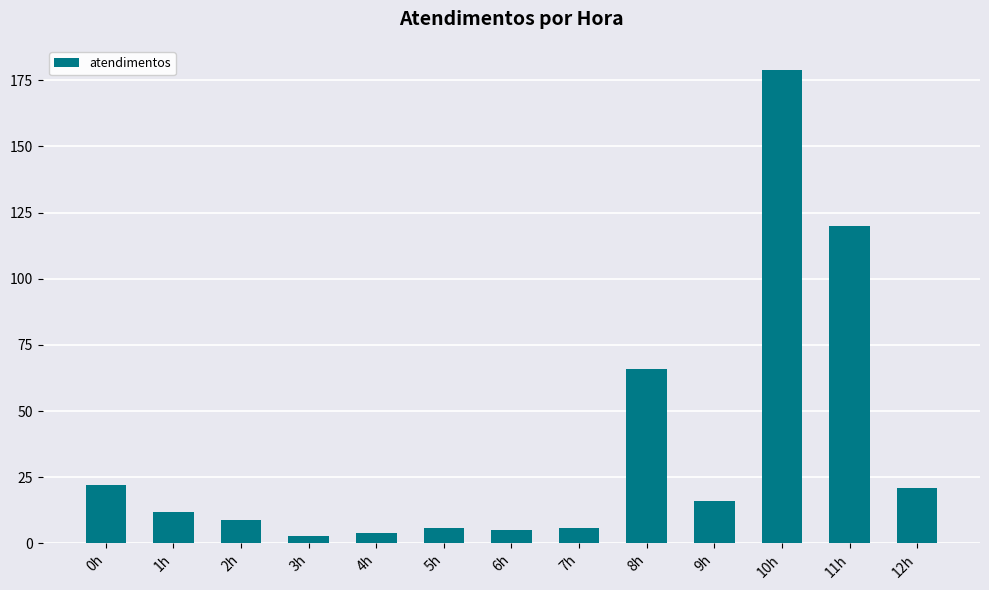

At which label does the data first exceed 12?

0h